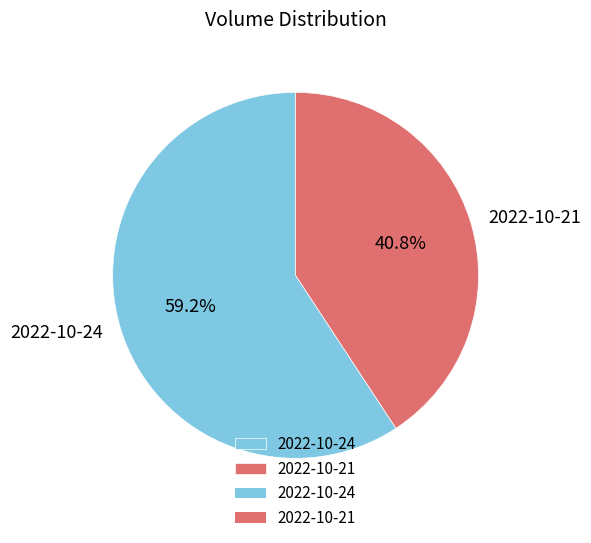

To the nearest percent, what percentage of the pie is 2022-10-21?

41%